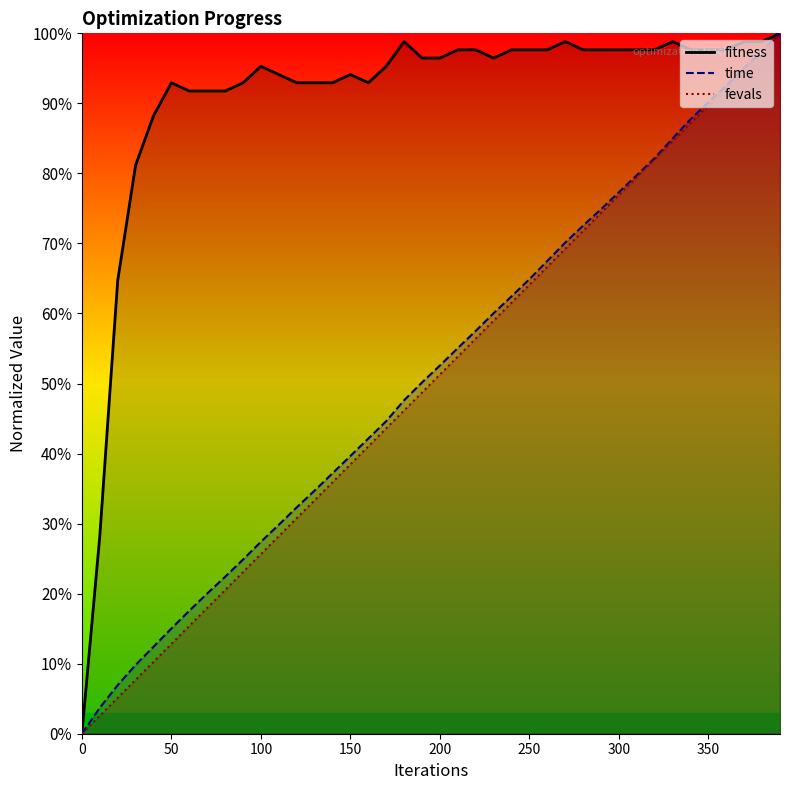

Rank the categories by fevals value from highest to lowest.

390, 380, 370, 360, 350, 340, 330, 320, 310, 300, 290, 280, 270, 260, 250, 240, 230, 220, 210, 200, 190, 180, 170, 160, 150, 140, 130, 120, 110, 100, 90, 80, 70, 60, 50, 40, 30, 20, 10, 0